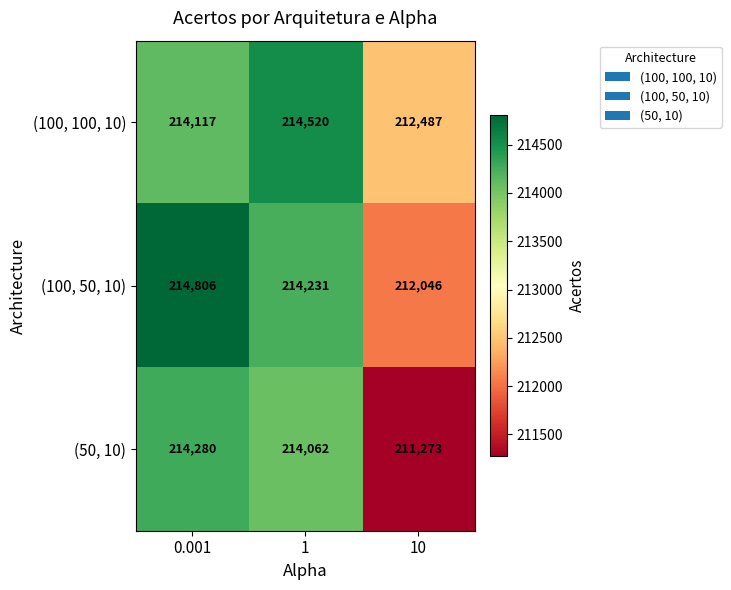

True or false: (50, 10) has a value of 350602 at 0.001.

False